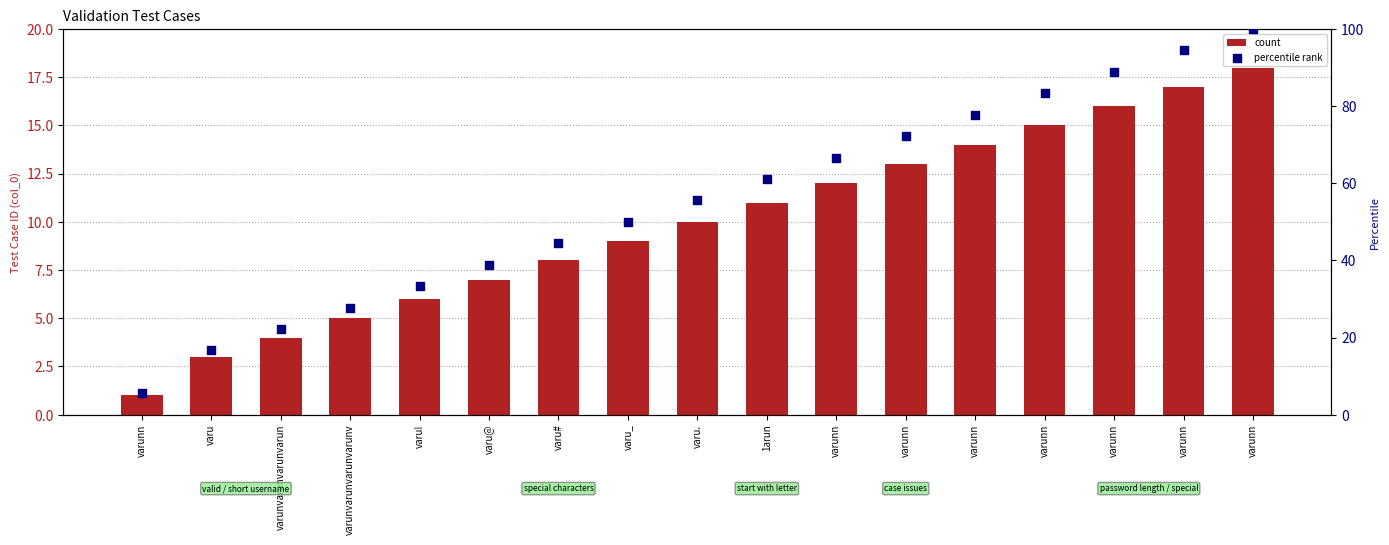

What are all the series names shown in the legend?

count, percentile rank